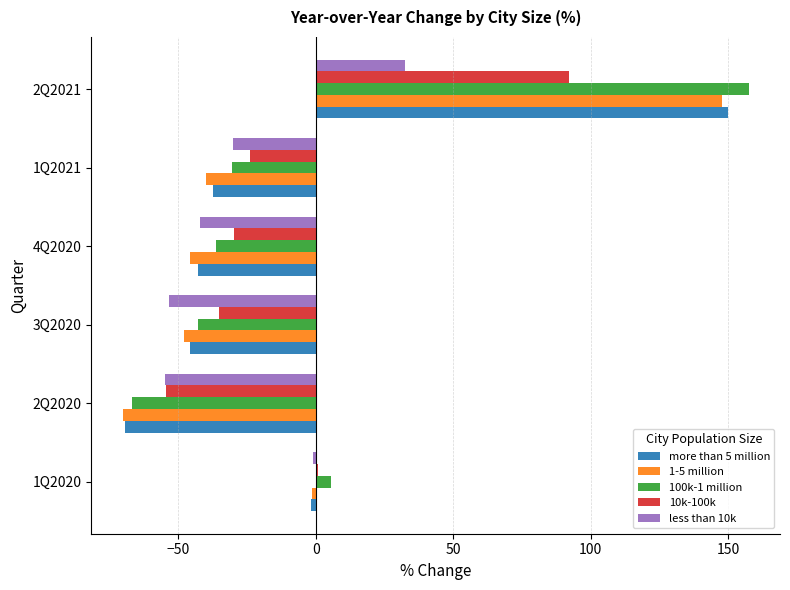

What is the difference between the maximum and minimum values in the less than 10k series?

87.0